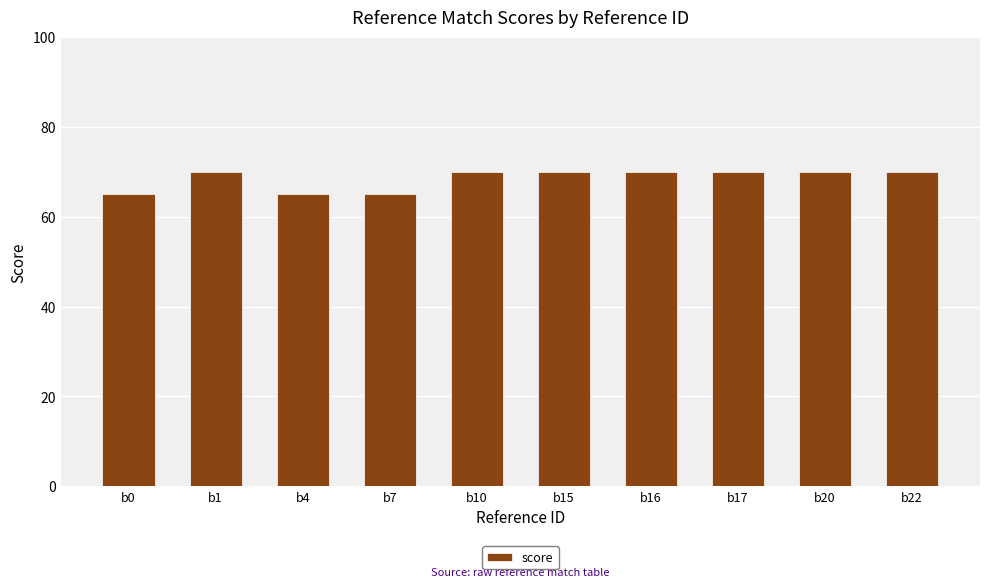

Are the bars horizontal?

No